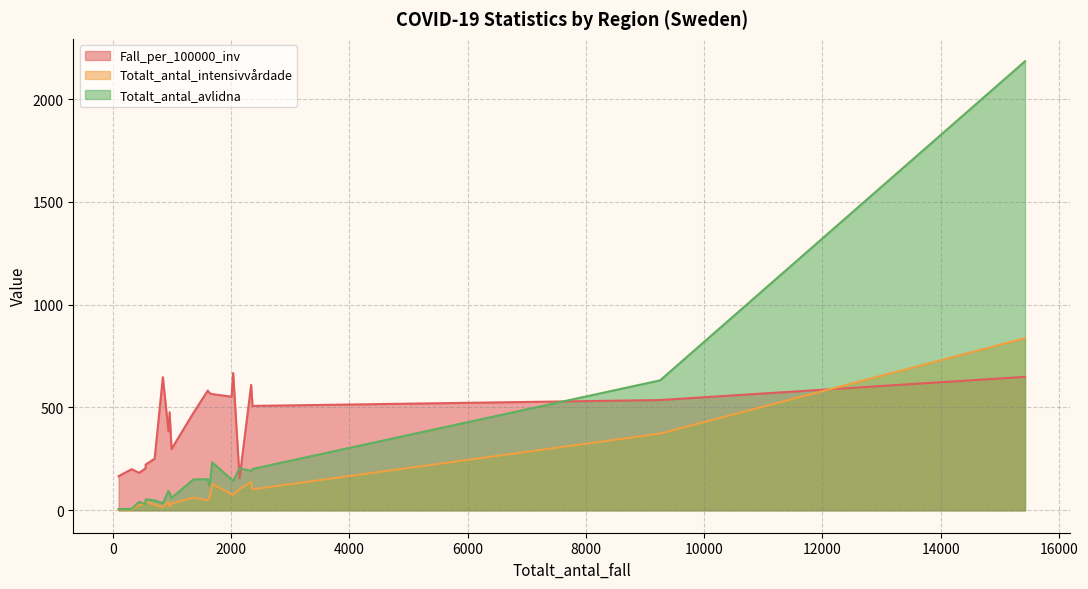

How many values in the Totalt_antal_avlidna series exceed 118?

10